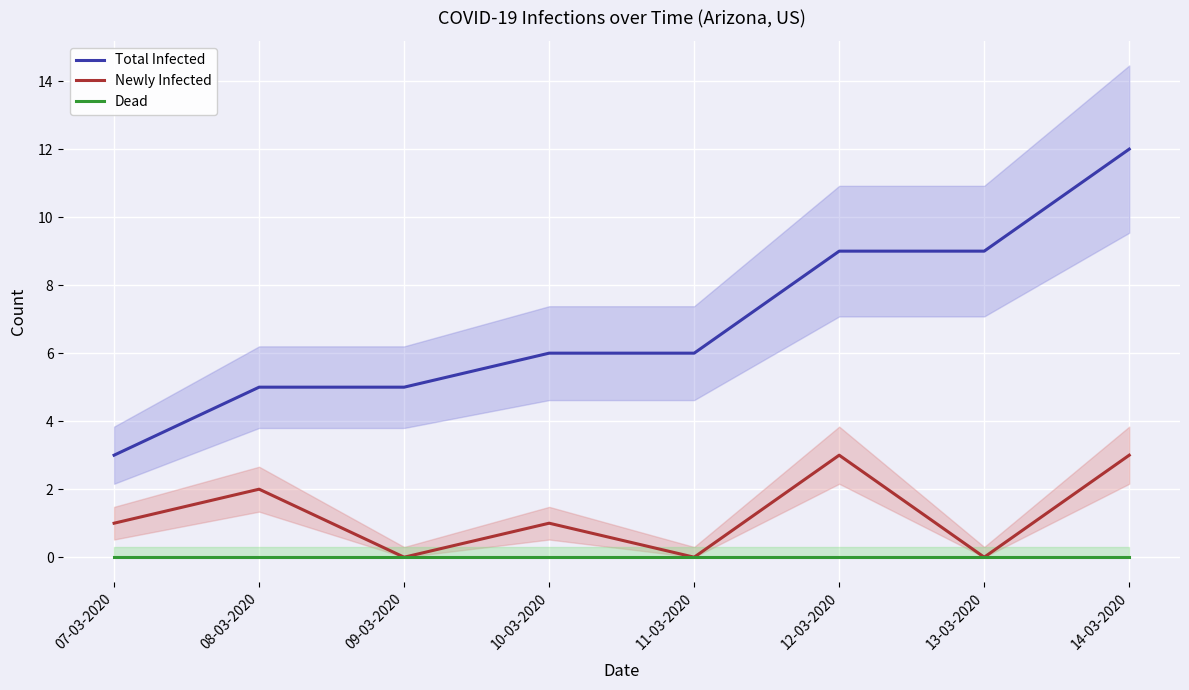

At how many categories does at least one series exceed 9?

1